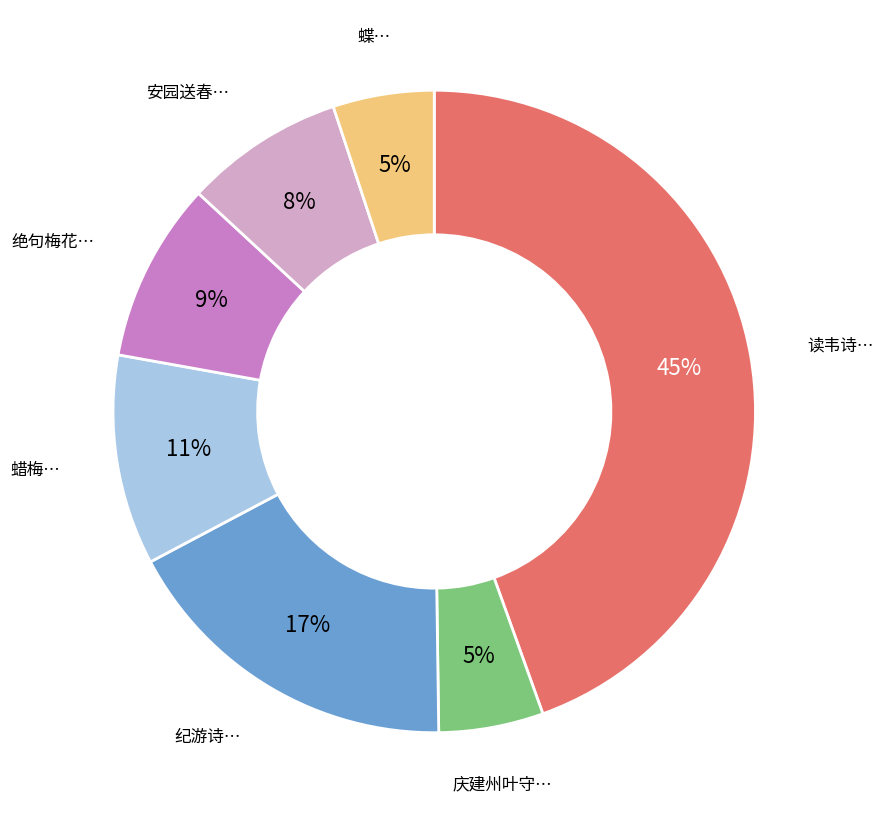

To the nearest percent, what is the average slice percentage?

14%